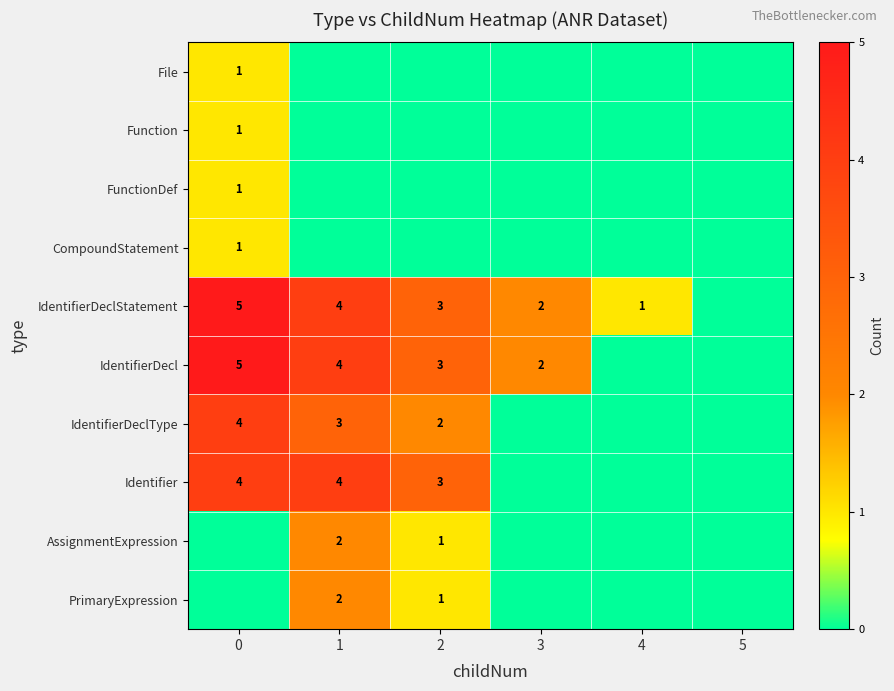

Is it true that AssignmentExpression equals 3 at 1?

False